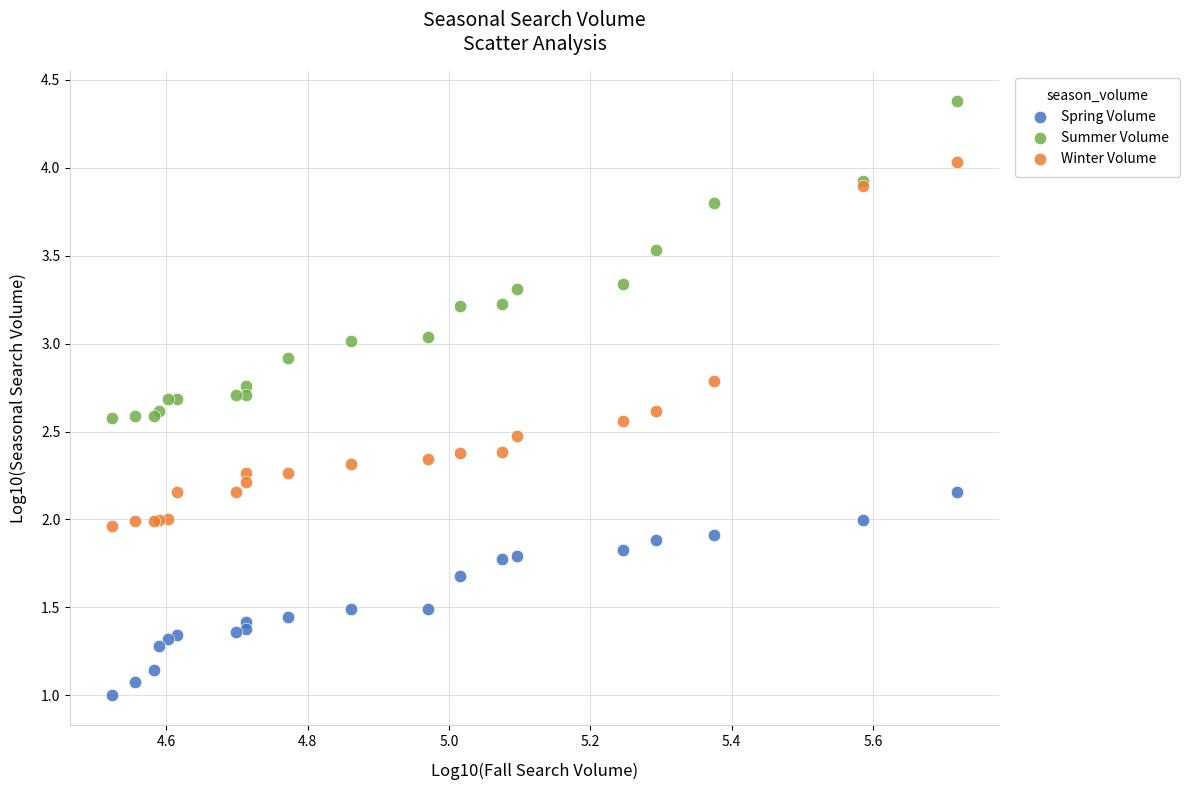

Which series has the widest spread of Y values?

Winter Volume